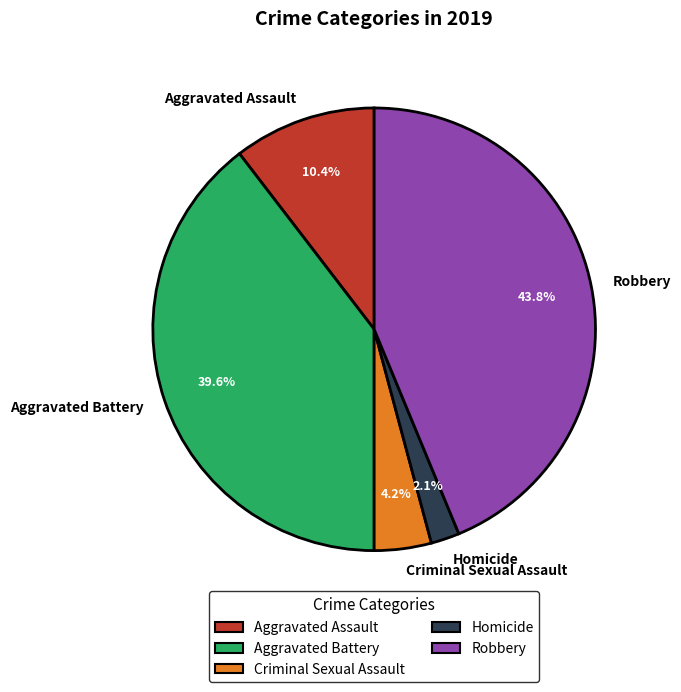

Is there any slice that represents more than half of the pie?

No